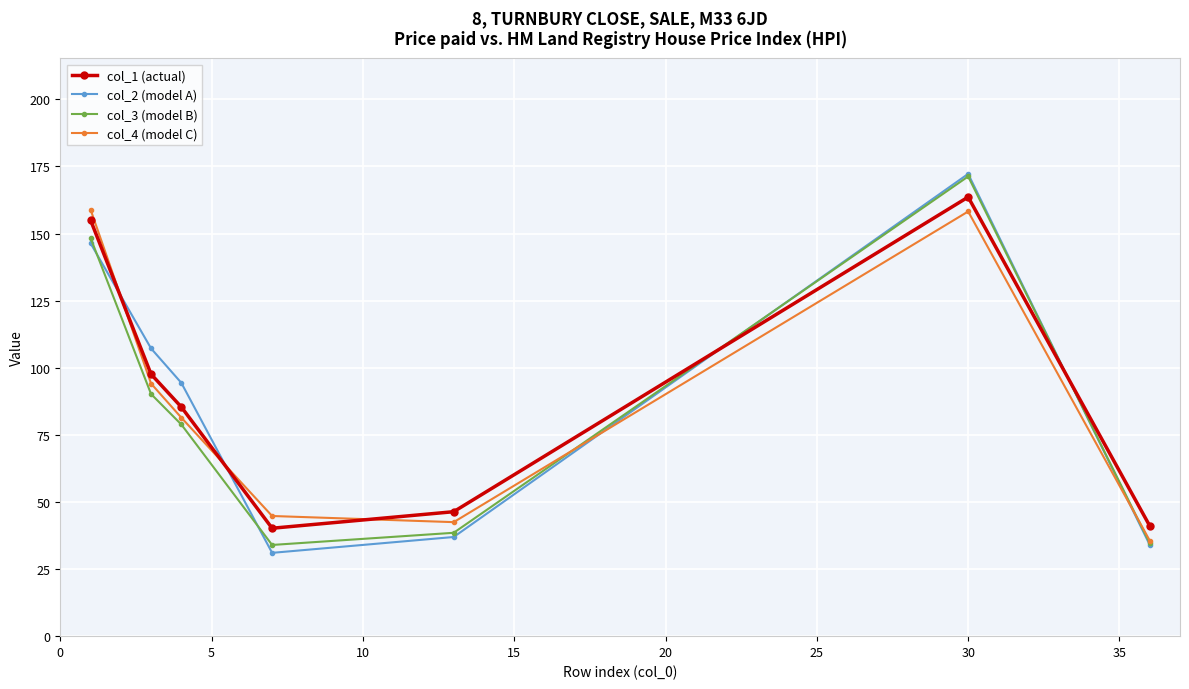

At how many categories does at least one series exceed 70?

4